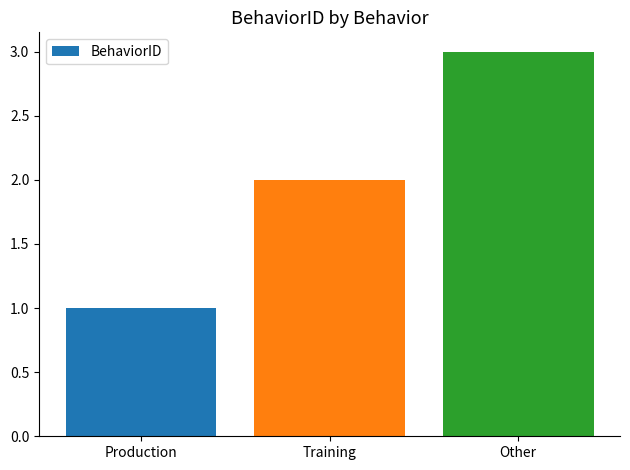

What is the label of the 3rd bar from the right?

Production